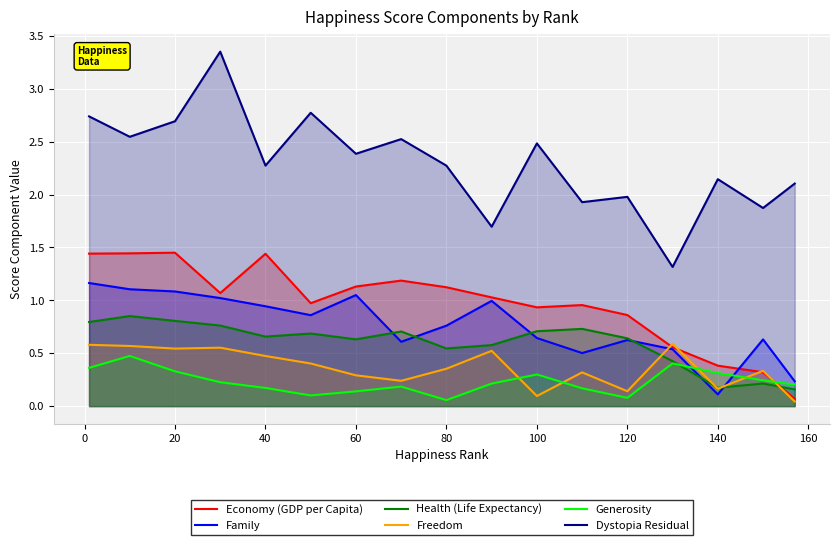

Which series has the largest range (max minus min)?

Dystopia Residual